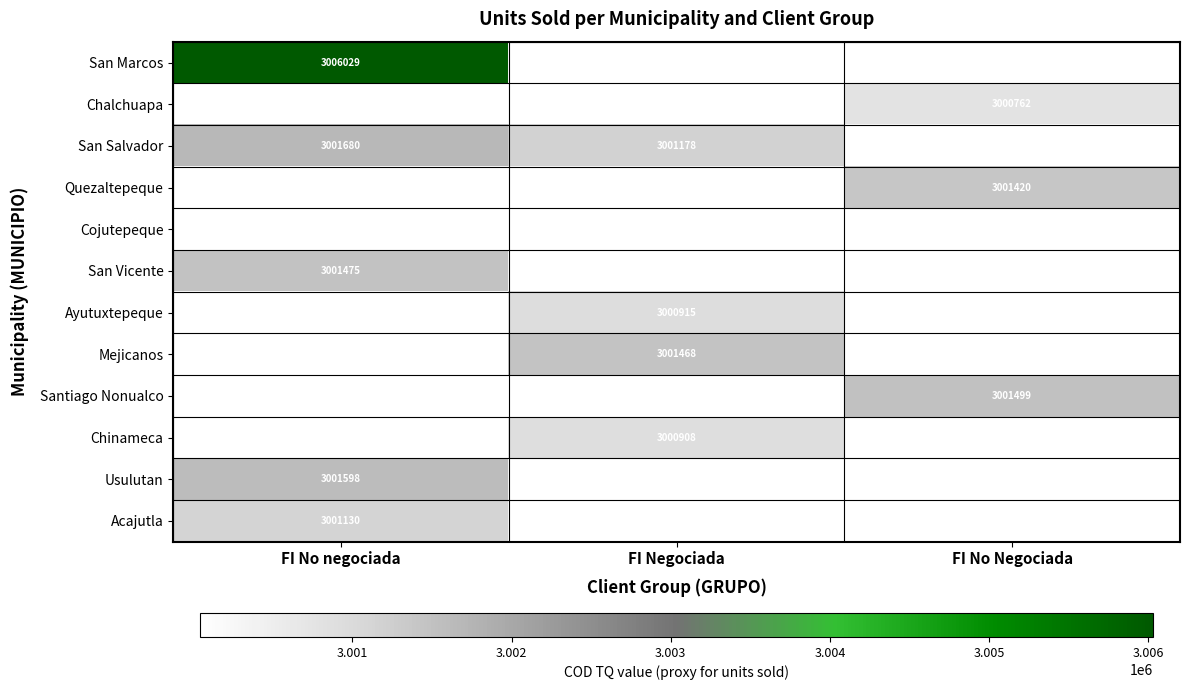

Which label corresponds to the smallest value in the chart?

FI No Negociada